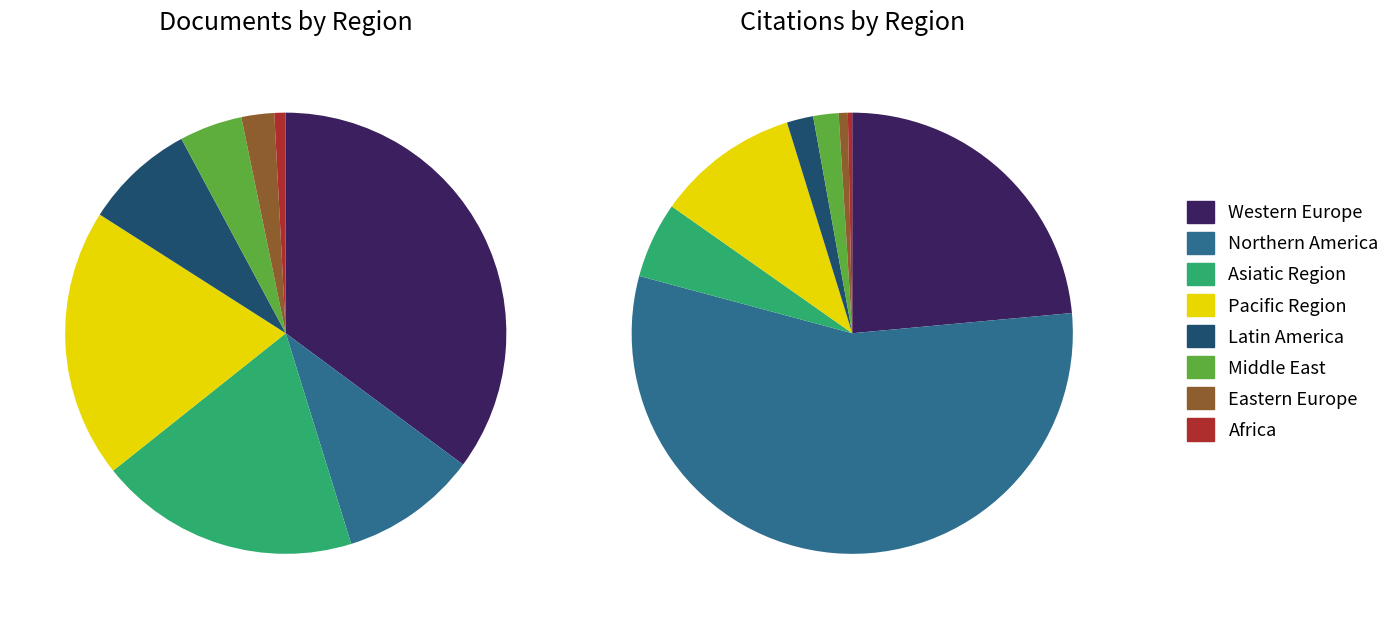

What is the ratio of the value at Latin America to the value at Northern America?

0.8